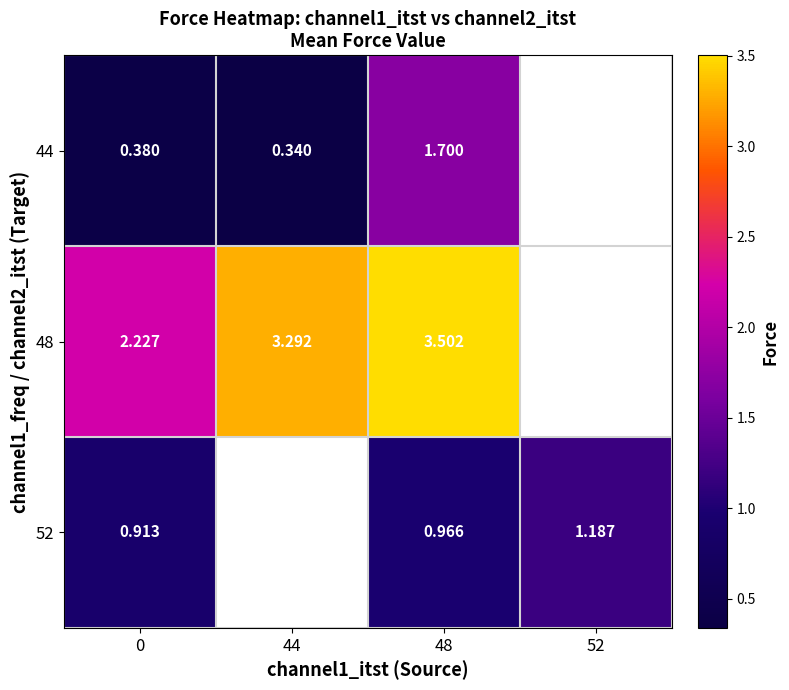

Is the value of 44 at 0 greater than the value of 48 at 48?

No